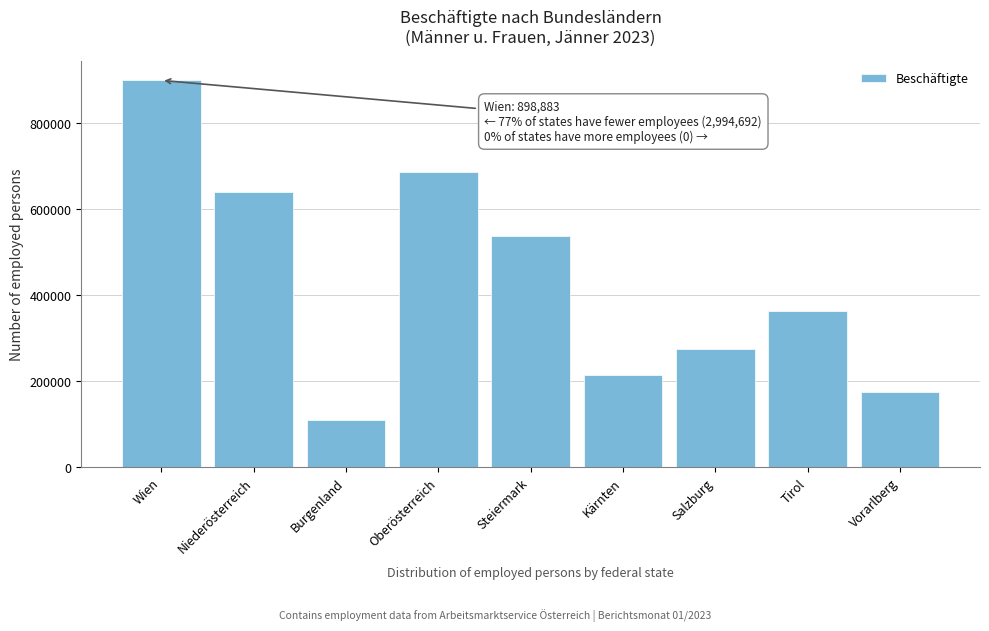

Reading right to left, transcribe all the data shown in this chart.

Vorarlberg=175018	Tirol=363284	Salzburg=273566	Kärnten=213705	Steiermark=535737	Oberösterreich=686330	Burgenland=108101	Niederösterreich=638951	Wien=898883